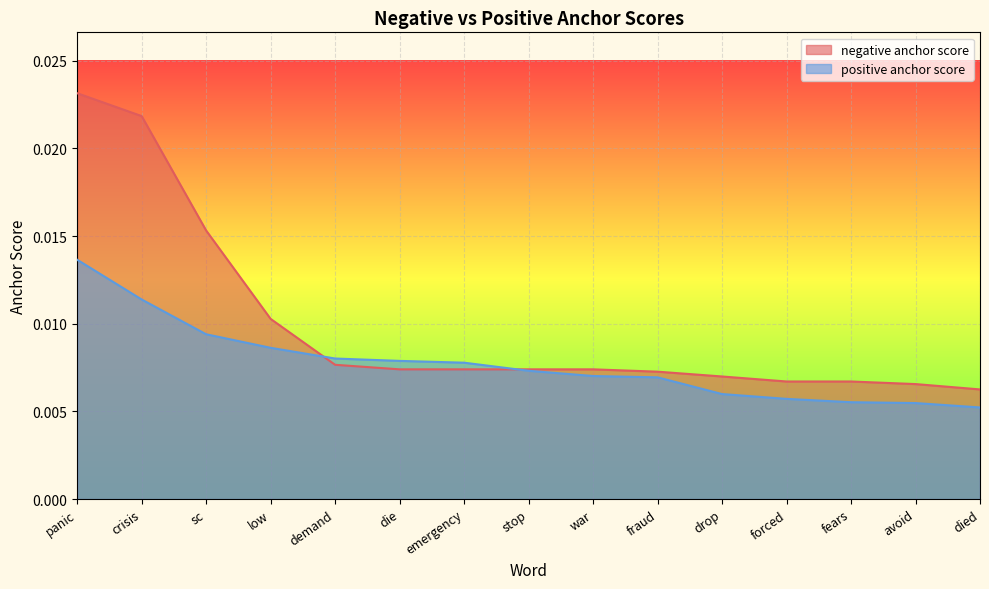

How many data points does each series have?

15